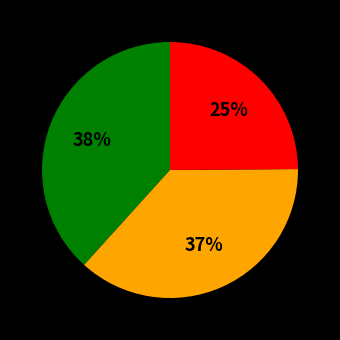

Does any single category account for the majority?

No